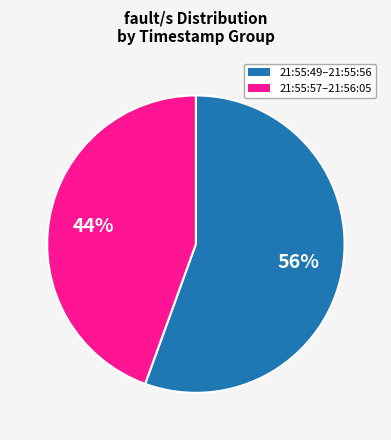

Does any single category account for the majority?

Yes